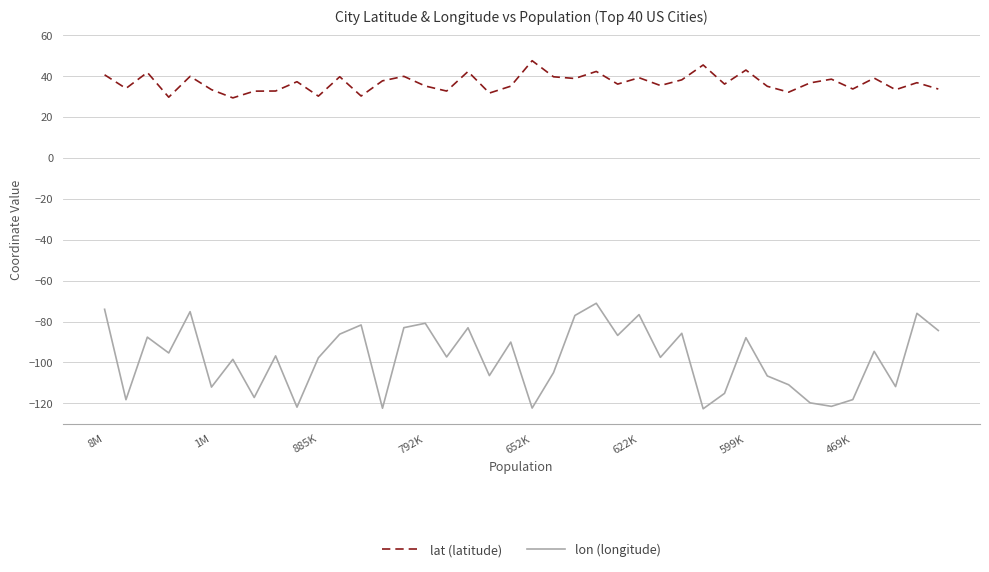

Which series has the largest total across all categories?

lat (latitude)